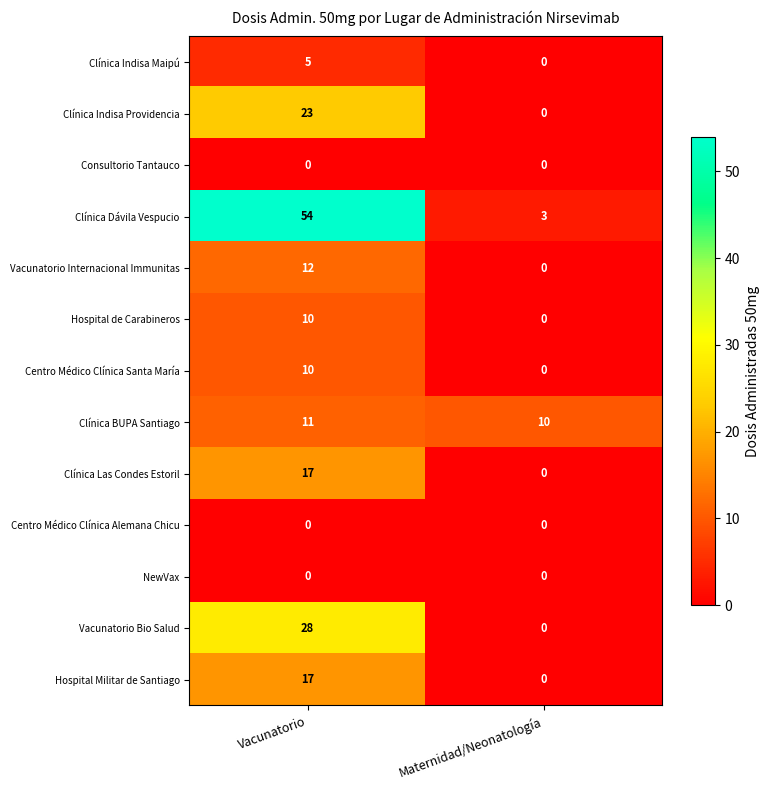

Reading right to left, list all the values displayed in this chart.

Clínica Indisa Maipú: 0	5
Clínica Indisa Providencia: 0	23
Consultorio Tantauco: 0	0
Clínica Dávila Vespucio: 3	54
Vacunatorio Internacional Immunitas: 0	12
Hospital de Carabineros: 0	10
Centro Médico Clínica Santa María: 0	10
Clínica BUPA Santiago: 10	11
Clínica Las Condes Estoril: 0	17
Centro Médico Clínica Alemana Chicu: 0	0
NewVax: 0	0
Vacunatorio Bio Salud: 0	28
Hospital Militar de Santiago: 0	17